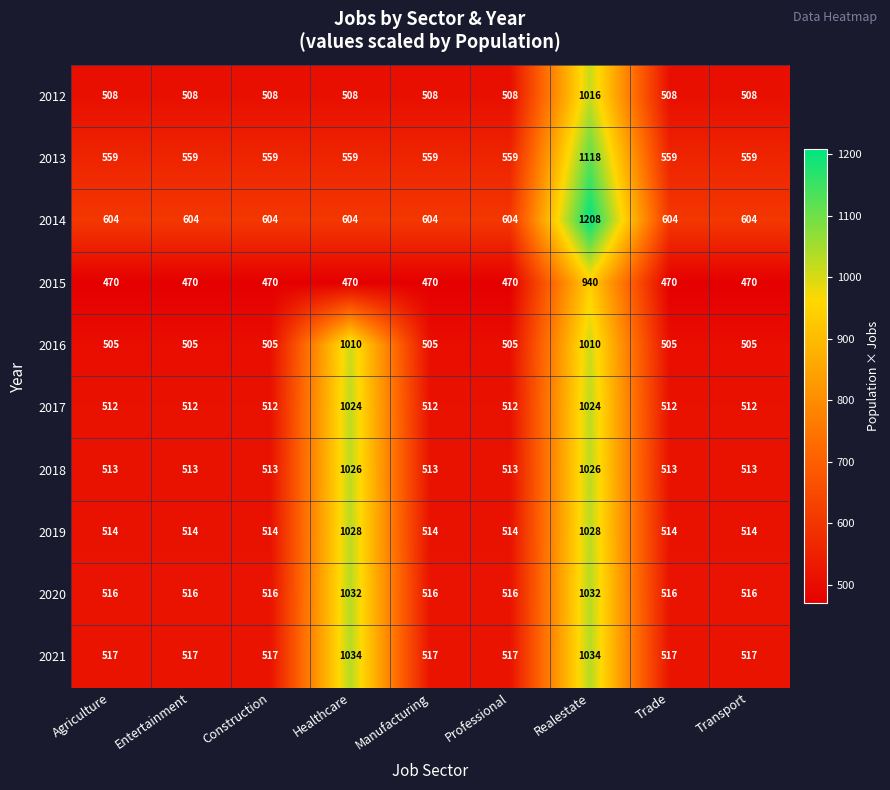

Is it true that 2018 equals 200 at Transport?

False